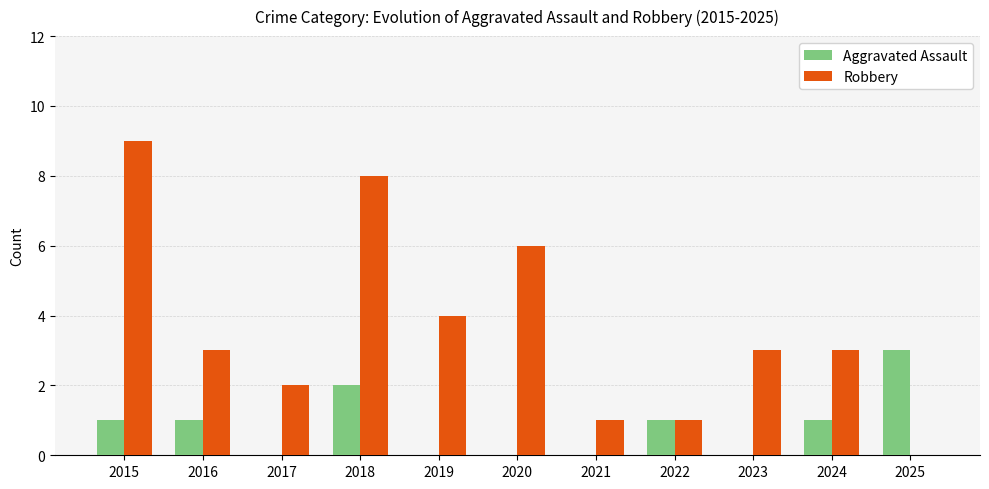

Reading left to right, list all the values displayed in this chart.

Aggravated Assault: 2015=1	2016=1	2017=0	2018=2	2019=0	2020=0	2021=0	2022=1	2023=0	2024=1	2025=3
Robbery: 2015=9	2016=3	2017=2	2018=8	2019=4	2020=6	2021=1	2022=1	2023=3	2024=3	2025=0